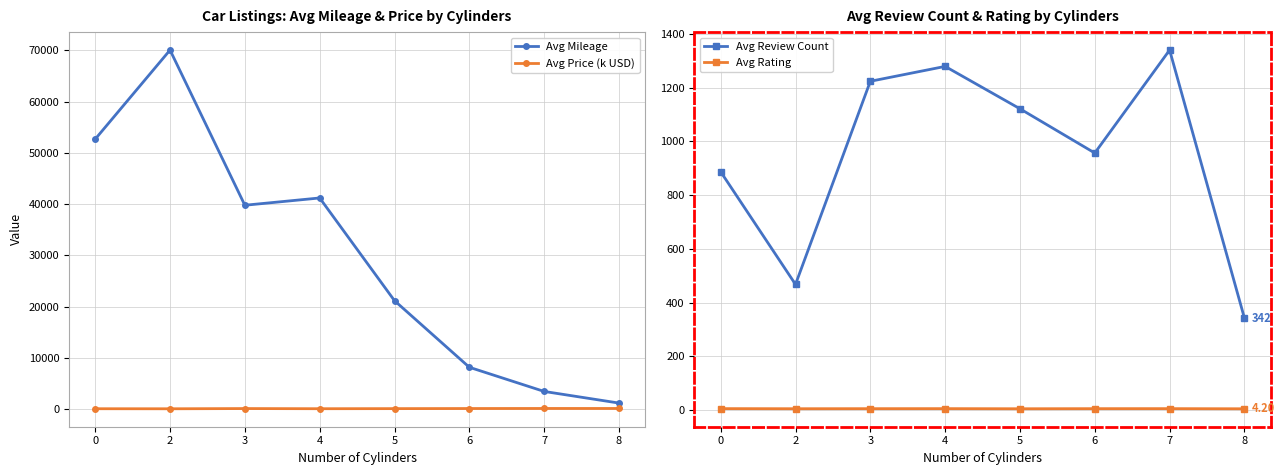

What is the sum of all Avg Rating values?

36.4